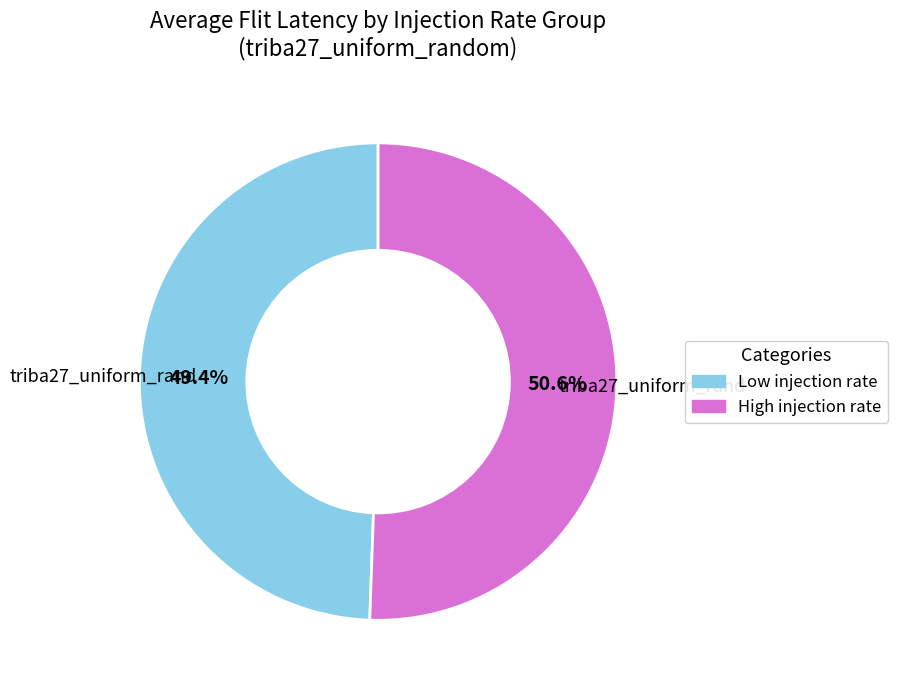

Between Low injection rate and High injection rate, which is larger?

High injection rate